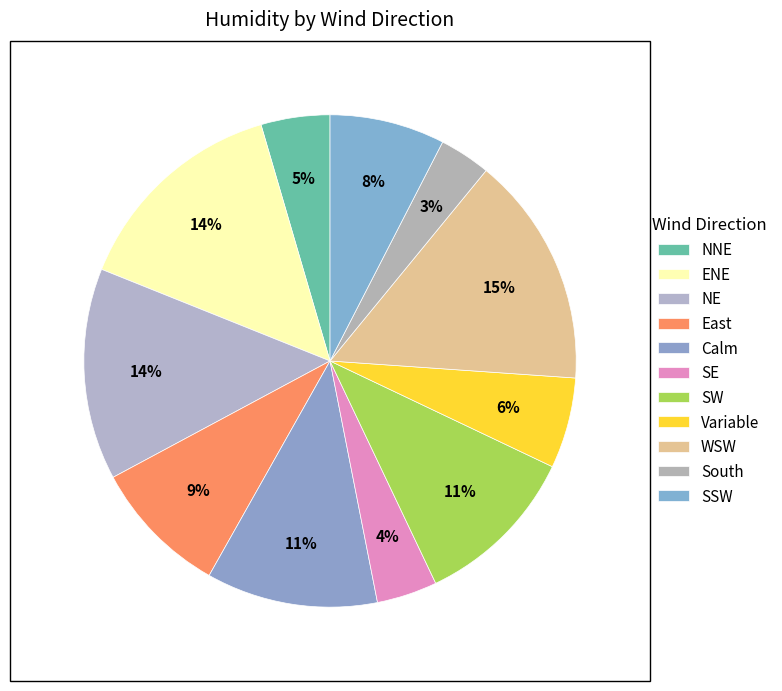

How many segments does this pie chart have?

11